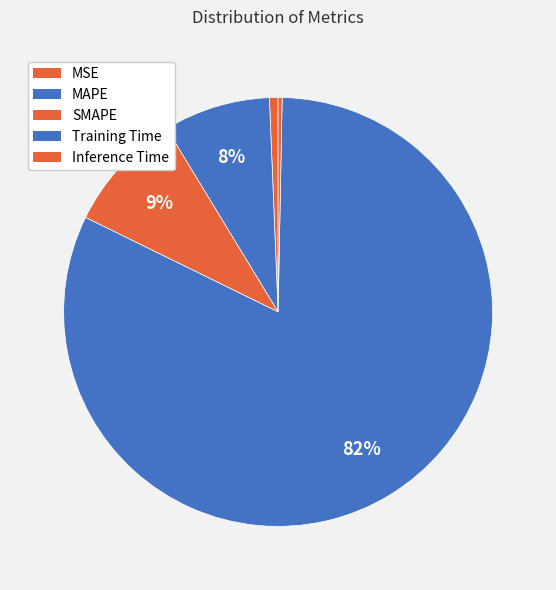

Is there a majority slice in this chart?

Yes